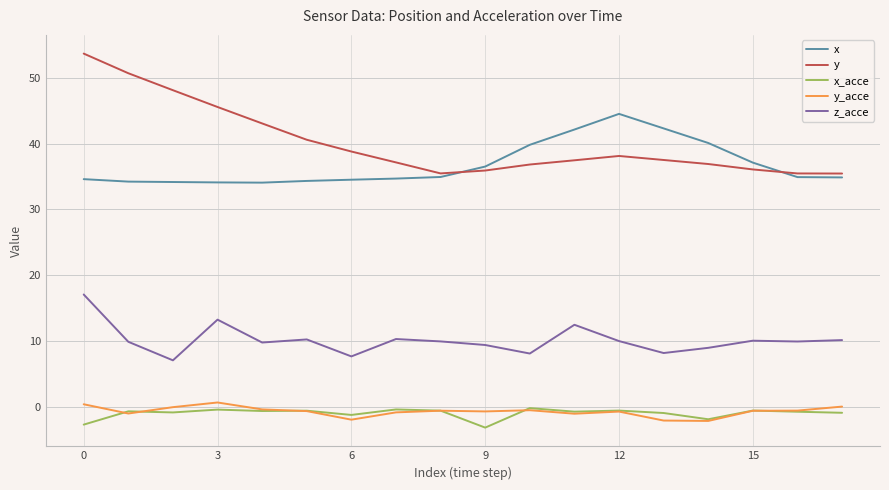

Which series has the largest total across all categories?

y